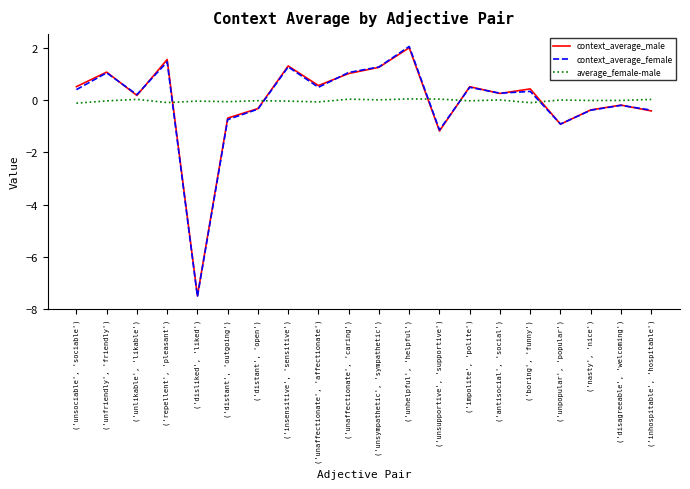

Which series ends up on top after the final intersection of context_average_male and average_female-male?

average_female-male